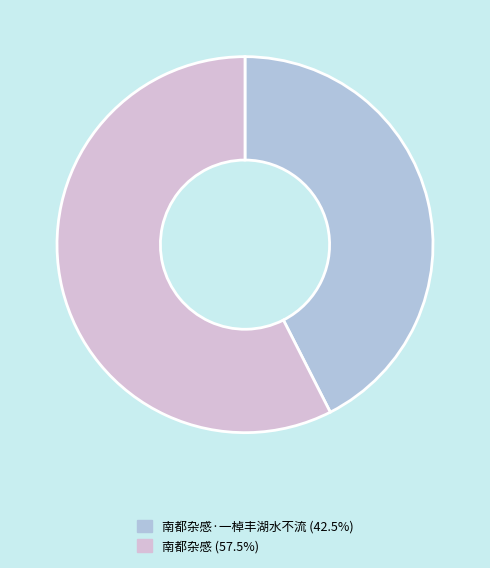

Is there a majority slice in this chart?

Yes